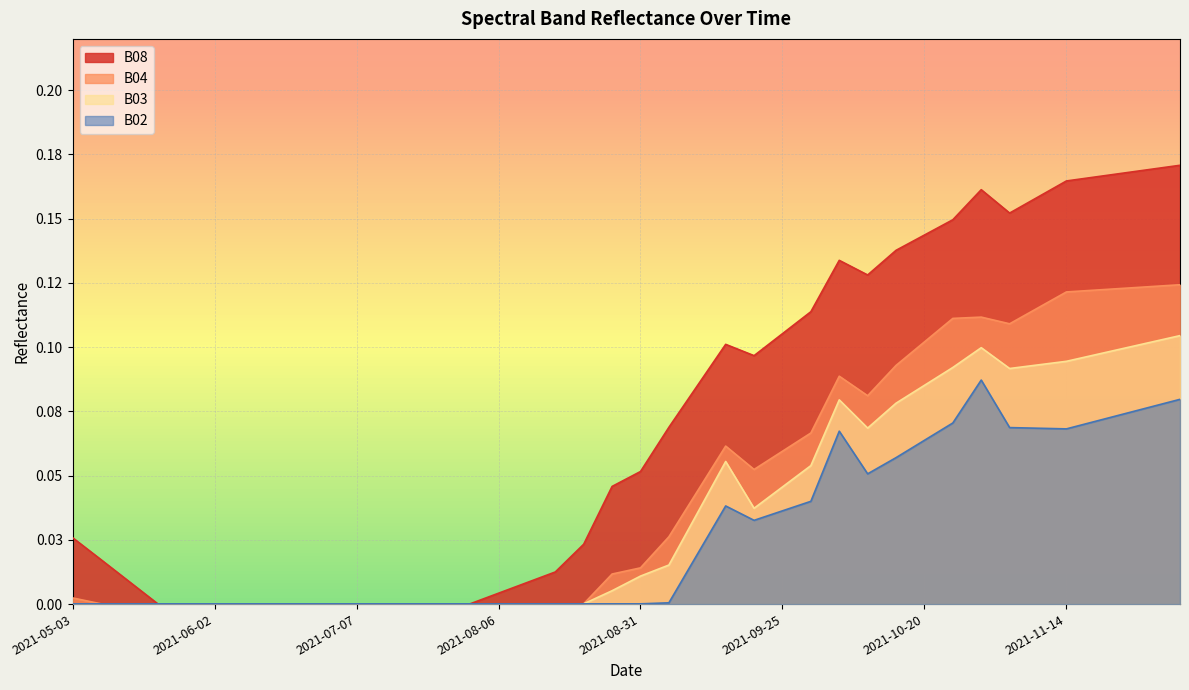

Between 2021-09-15 and 2021-11-04, which is larger?

2021-11-04